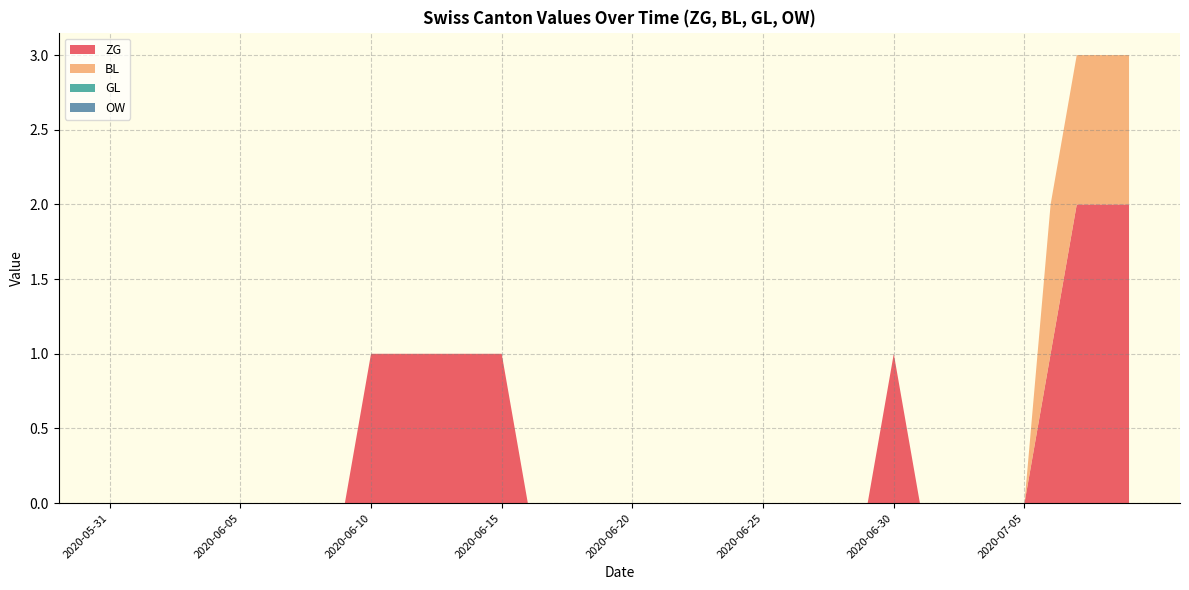

Reading left to right, extract all data points from this chart.

ZG: 0	0	0	0	0	0	0	0	0	0	1	1	1	1	1	1	1	0	0	0	0	0	0	0	0	0	0	0	0	0	0	0	0	0	0	0	1	2	2	2
BL: 0	0	0	0	0	0	0	0	0	0	0	0	0	0	0	0	0	0	0	0	0	0	0	0	0	0	0	0	0	0	0	0	0	0	0	0	1	1	1	1
GL: 0	0	0	0	0	0	0	0	0	0	0	0	0	0	0	0	0	0	0	0	0	0	0	0	0	0	0	0	0	0	0	0	0	0	0	0	0	0	0	0
OW: 0	0	0	0	0	0	0	0	0	0	0	0	0	0	0	0	0	0	0	0	0	0	0	0	0	0	0	0	0	0	0	0	0	0	0	0	0	0	0	0